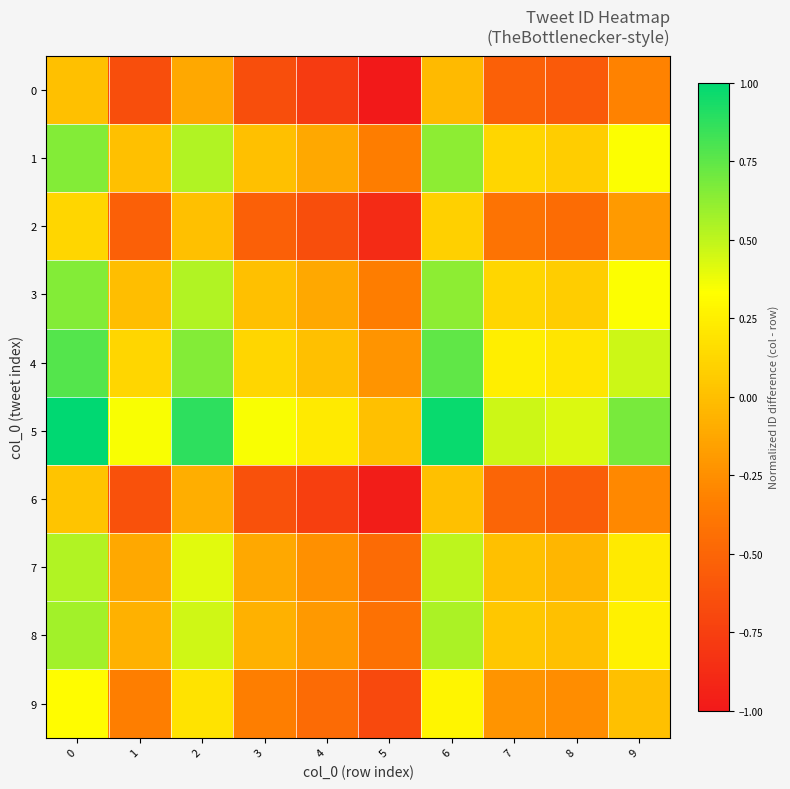

Reading left to right, transcribe all the data shown in this chart.

row_0: 0.0	-0.7	-0.1	-0.7	-0.8	-1.0	-0.0	-0.5	-0.6	-0.3
row_1: 0.7	0.0	0.5	0.0	-0.1	-0.3	0.6	0.1	0.1	0.3
row_2: 0.1	-0.5	0.0	-0.5	-0.7	-0.9	0.1	-0.4	-0.5	-0.2
row_3: 0.7	-0.0	0.5	0.0	-0.1	-0.3	0.6	0.1	0.1	0.3
row_4: 0.8	0.1	0.7	0.1	0.0	-0.2	0.7	0.2	0.2	0.5
row_5: 1.0	0.3	0.9	0.3	0.2	0.0	1.0	0.5	0.4	0.7
row_6: 0.0	-0.6	-0.1	-0.6	-0.7	-1.0	0.0	-0.5	-0.5	-0.3
row_7: 0.5	-0.1	0.4	-0.1	-0.2	-0.5	0.5	0.0	-0.0	0.2
row_8: 0.6	-0.1	0.5	-0.1	-0.2	-0.4	0.5	0.0	0.0	0.3
row_9: 0.3	-0.3	0.2	-0.3	-0.5	-0.7	0.3	-0.2	-0.3	0.0